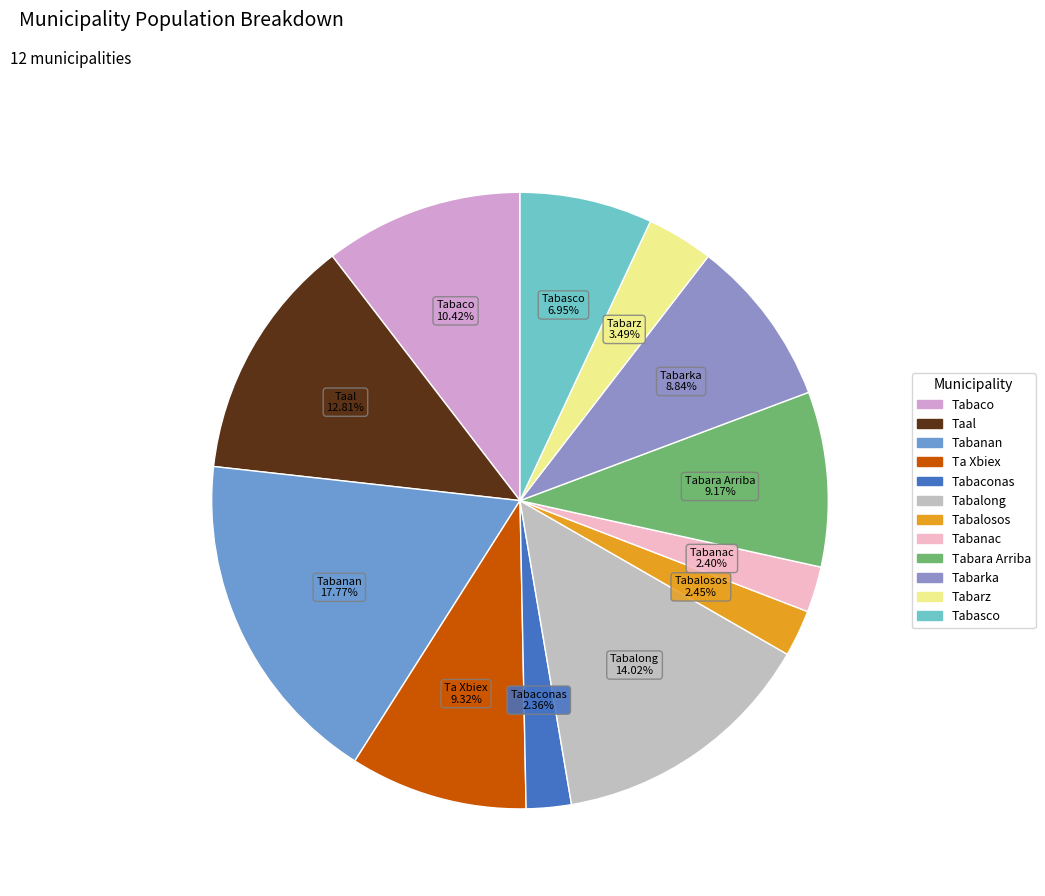

What is the ratio of the value at Tabalosos to the value at Tabaconas?

1.0